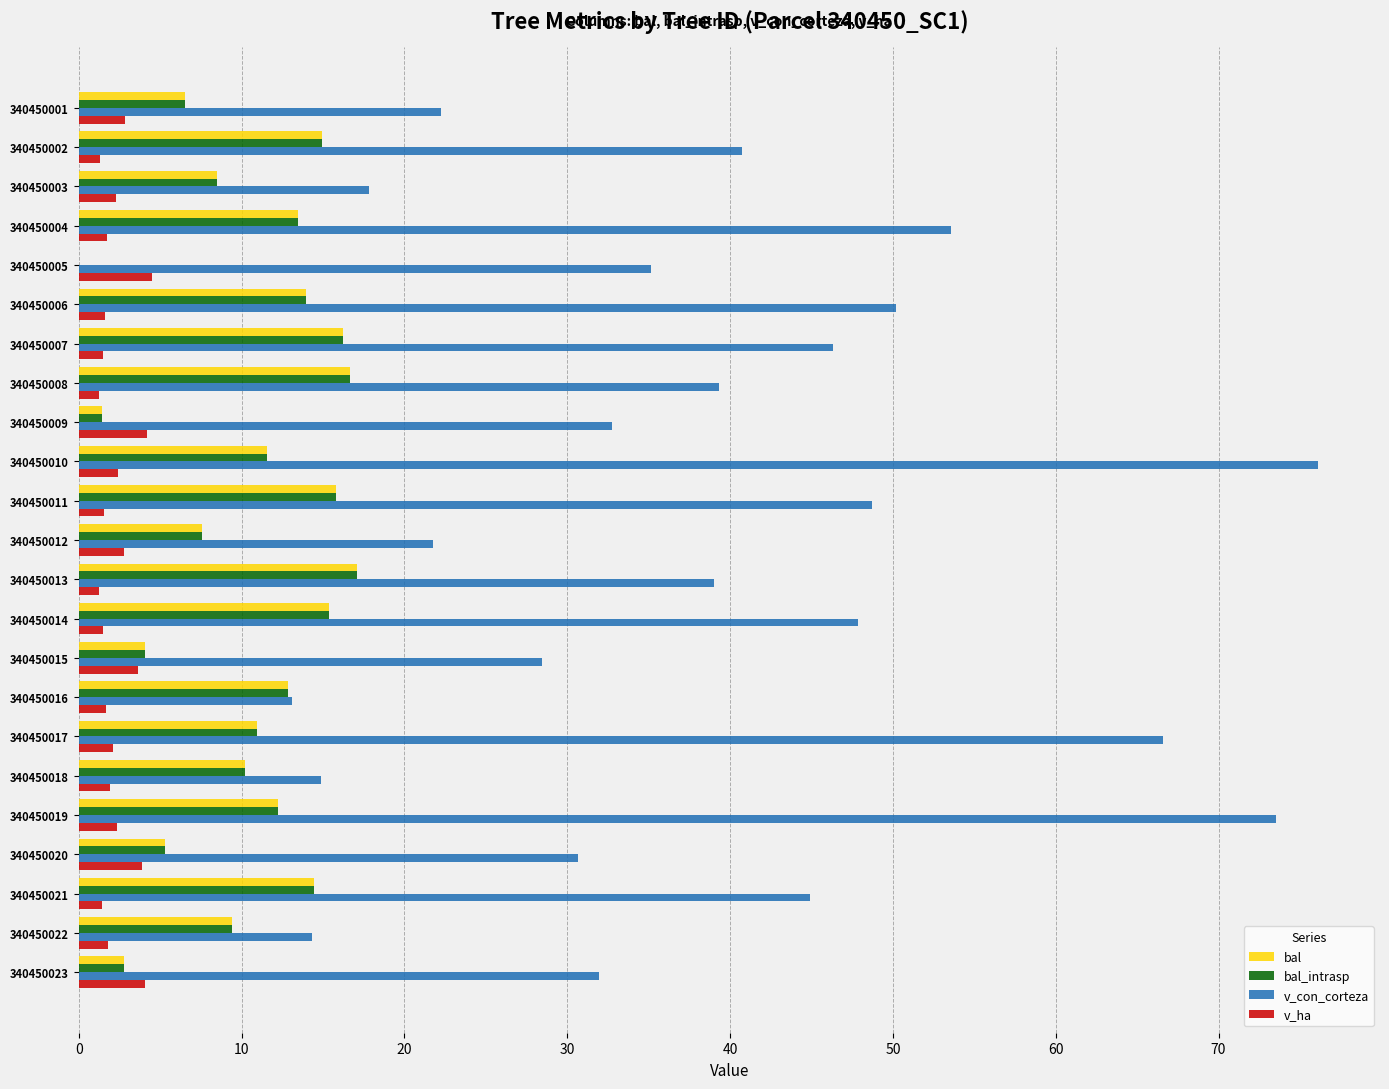

What is the sum of all bal values?

241.3